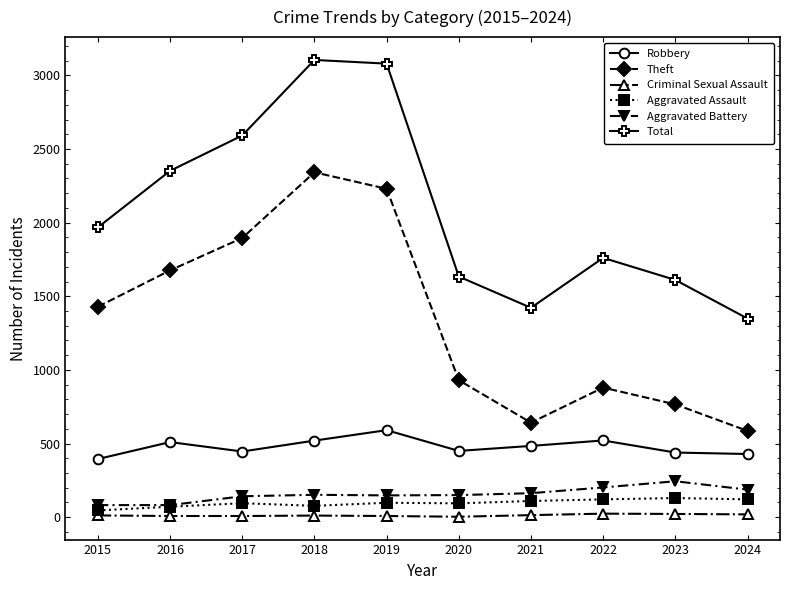

Count the number of data series in this chart.

6